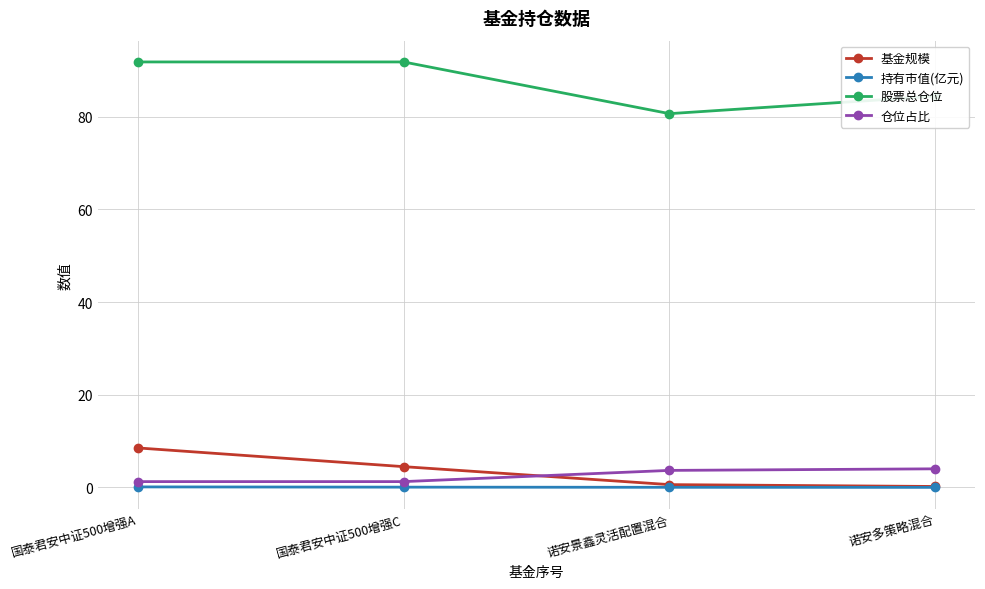

What position from the left is 诺安景鑫灵活配置混合?

3